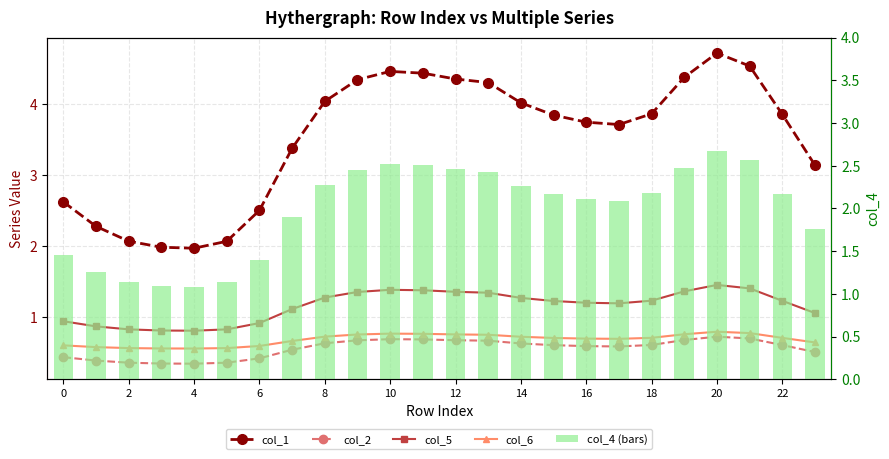

Does the chart contain any negative values?

No